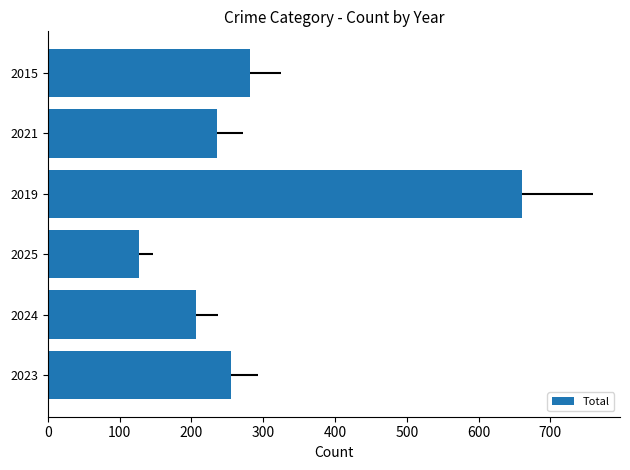

What is the average value?

294